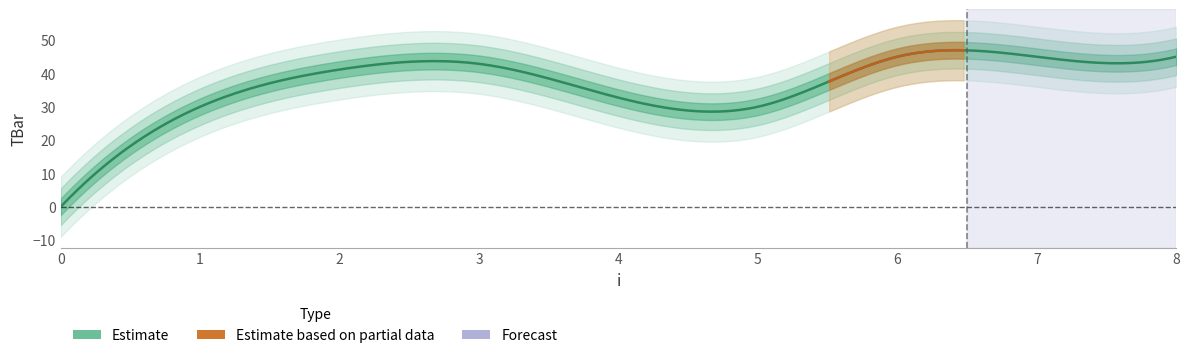

What is the sum of the values at 7 and 3?

87.9